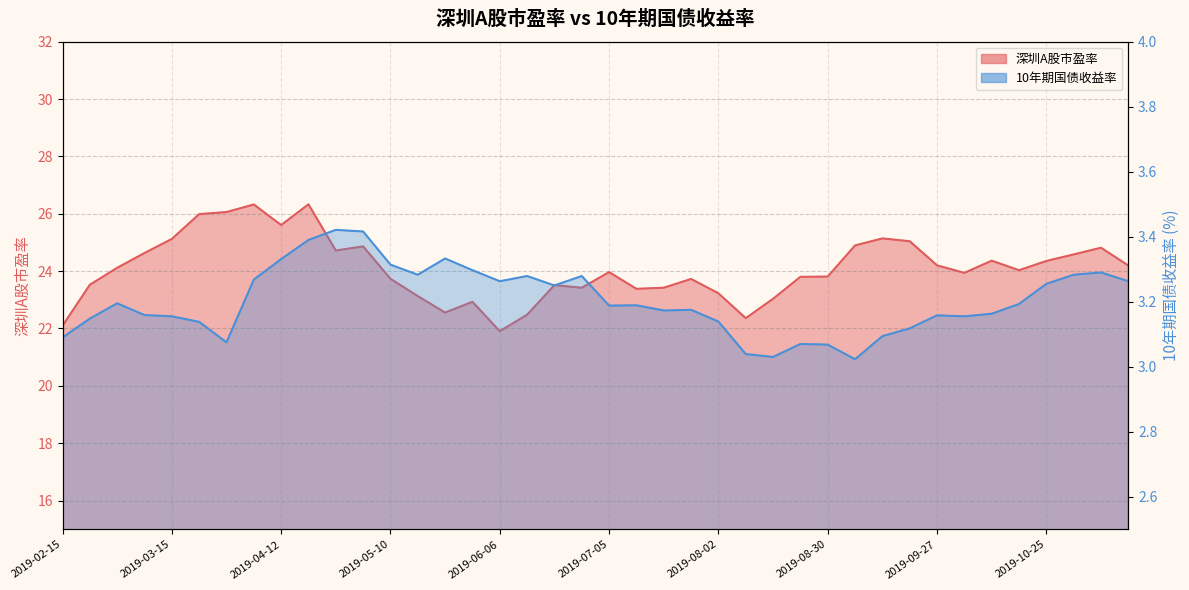

True or false: 10年期国债收益率 has a value of 1.4 at 2019-07-26.

False